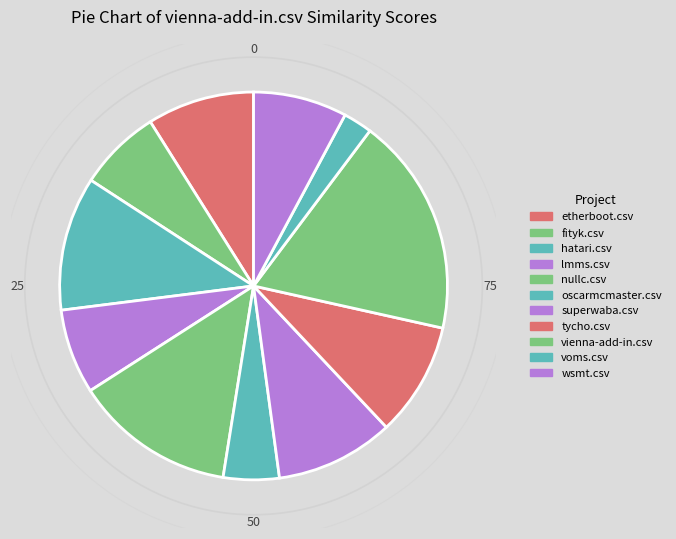

To the nearest percent, what is the combined percentage of superwaba.csv and hatari.csv?

21%